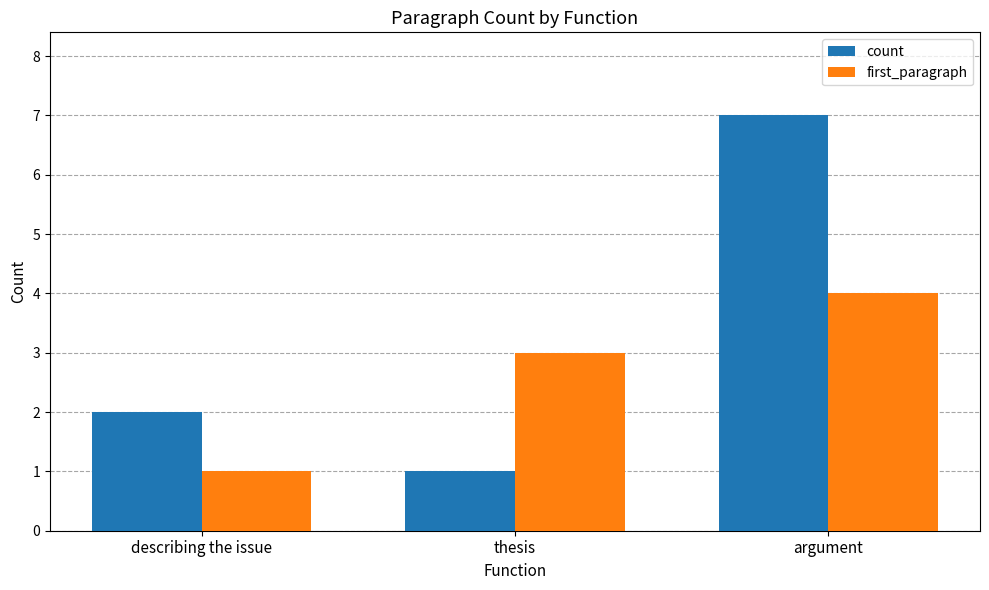

Which category has the highest value in the count series?

argument